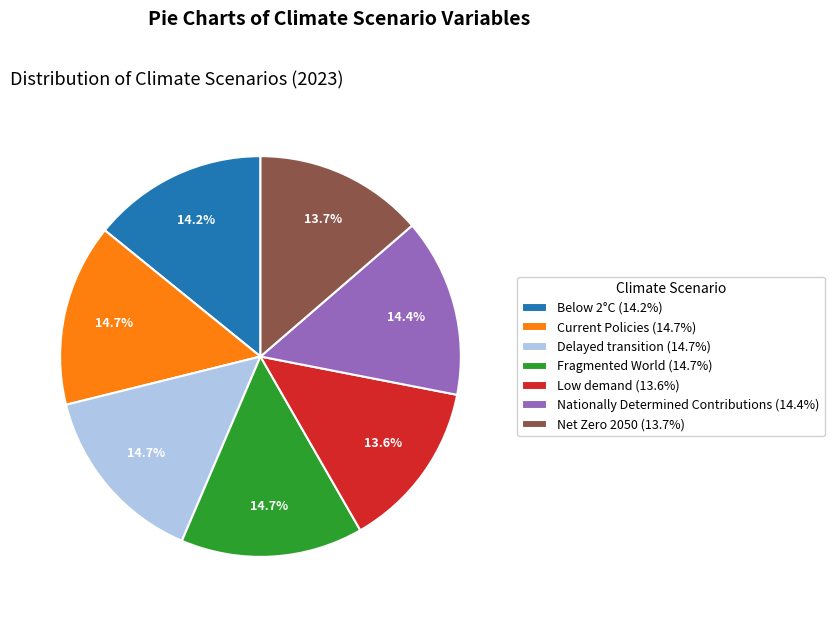

To the nearest percent, what is the difference between the largest and smallest slice percentages?

1%